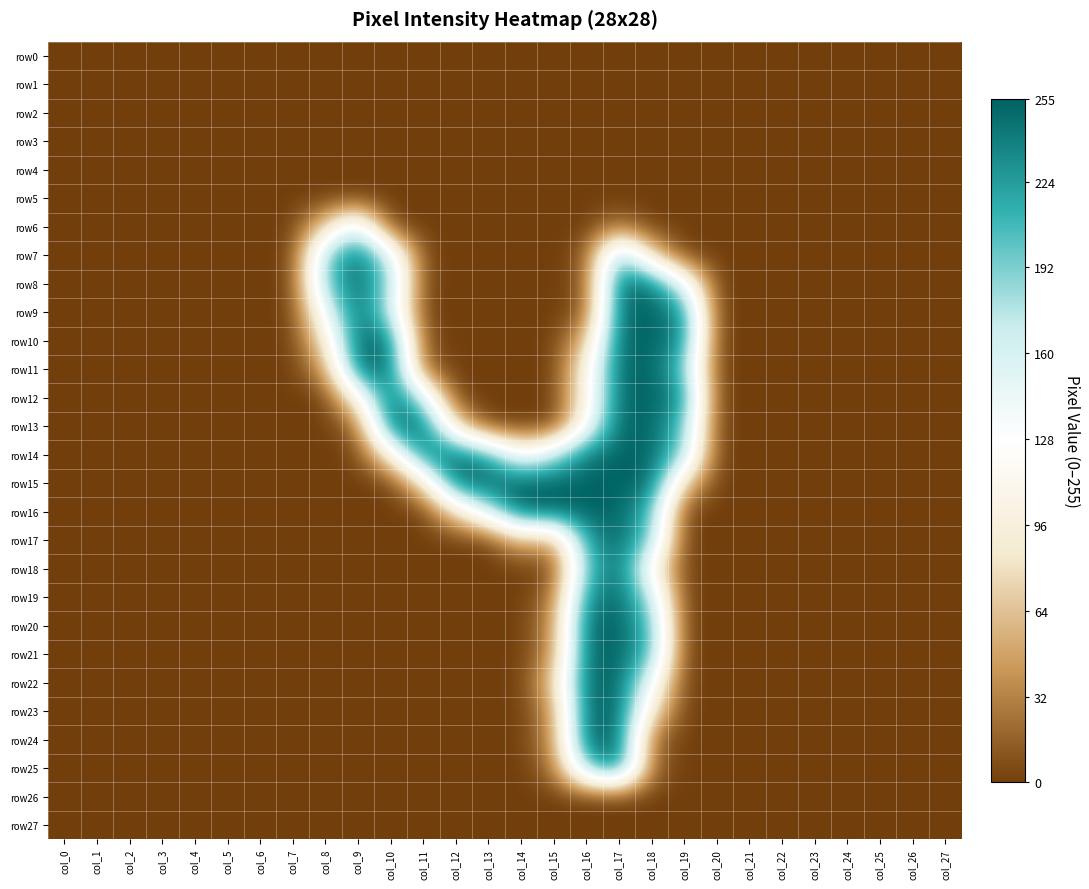

Reading left to right, extract all data points from this chart.

row0: col_0=0	col_1=0	col_2=0	col_3=0	col_4=0	col_5=0	col_6=0	col_7=0	col_8=0	col_9=0	col_10=0	col_11=0	col_12=0	col_13=0	col_14=0	col_15=0	col_16=0	col_17=0	col_18=0	col_19=0	col_20=0	col_21=0	col_22=0	col_23=0	col_24=0	col_25=0	col_26=0	col_27=0
row1: col_0=0	col_1=0	col_2=0	col_3=0	col_4=0	col_5=0	col_6=0	col_7=0	col_8=0	col_9=0	col_10=0	col_11=0	col_12=0	col_13=0	col_14=0	col_15=0	col_16=0	col_17=0	col_18=0	col_19=0	col_20=0	col_21=0	col_22=0	col_23=0	col_24=0	col_25=0	col_26=0	col_27=0
row2: col_0=0	col_1=0	col_2=0	col_3=0	col_4=0	col_5=0	col_6=0	col_7=0	col_8=0	col_9=0	col_10=0	col_11=0	col_12=0	col_13=0	col_14=0	col_15=0	col_16=0	col_17=0	col_18=0	col_19=0	col_20=0	col_21=0	col_22=0	col_23=0	col_24=0	col_25=0	col_26=0	col_27=0
row3: col_0=0	col_1=0	col_2=0	col_3=0	col_4=0	col_5=0	col_6=0	col_7=0	col_8=0	col_9=0	col_10=0	col_11=0	col_12=0	col_13=0	col_14=0	col_15=0	col_16=0	col_17=0	col_18=0	col_19=0	col_20=0	col_21=0	col_22=0	col_23=0	col_24=0	col_25=0	col_26=0	col_27=0
row4: col_0=0	col_1=0	col_2=0	col_3=0	col_4=0	col_5=0	col_6=0	col_7=0	col_8=0	col_9=0	col_10=0	col_11=0	col_12=0	col_13=0	col_14=0	col_15=0	col_16=0	col_17=0	col_18=0	col_19=0	col_20=0	col_21=0	col_22=0	col_23=0	col_24=0	col_25=0	col_26=0	col_27=0
row5: col_0=0	col_1=0	col_2=0	col_3=0	col_4=0	col_5=0	col_6=0	col_7=0	col_8=0	col_9=0	col_10=0	col_11=0	col_12=0	col_13=0	col_14=0	col_15=0	col_16=0	col_17=0	col_18=0	col_19=0	col_20=0	col_21=0	col_22=0	col_23=0	col_24=0	col_25=0	col_26=0	col_27=0
row6: col_0=0	col_1=0	col_2=0	col_3=0	col_4=0	col_5=0	col_6=0	col_7=0	col_8=72	col_9=165	col_10=0	col_11=0	col_12=0	col_13=0	col_14=0	col_15=0	col_16=0	col_17=25	col_18=0	col_19=0	col_20=0	col_21=0	col_22=0	col_23=0	col_24=0	col_25=0	col_26=0	col_27=0
row7: col_0=0	col_1=0	col_2=0	col_3=0	col_4=0	col_5=0	col_6=0	col_7=0	col_8=190	col_9=251	col_10=162	col_11=2	col_12=0	col_13=0	col_14=0	col_15=0	col_16=9	col_17=207	col_18=73	col_19=0	col_20=0	col_21=0	col_22=0	col_23=0	col_24=0	col_25=0	col_26=0	col_27=0
row8: col_0=0	col_1=0	col_2=0	col_3=0	col_4=0	col_5=0	col_6=0	col_7=0	col_8=196	col_9=253	col_10=187	col_11=2	col_12=0	col_13=0	col_14=0	col_15=0	col_16=10	col_17=253	col_18=242	col_19=147	col_20=0	col_21=0	col_22=0	col_23=0	col_24=0	col_25=0	col_26=0	col_27=0
row9: col_0=0	col_1=0	col_2=0	col_3=0	col_4=0	col_5=0	col_6=0	col_7=0	col_8=141	col_9=253	col_10=168	col_11=0	col_12=0	col_13=0	col_14=0	col_15=0	col_16=10	col_17=253	col_18=253	col_19=234	col_20=0	col_21=0	col_22=0	col_23=0	col_24=0	col_25=0	col_26=0	col_27=0
row10: col_0=0	col_1=0	col_2=0	col_3=0	col_4=0	col_5=0	col_6=0	col_7=0	col_8=89	col_9=253	col_10=247	col_11=8	col_12=0	col_13=0	col_14=0	col_15=0	col_16=62	col_17=253	col_18=253	col_19=234	col_20=0	col_21=0	col_22=0	col_23=0	col_24=0	col_25=0	col_26=0	col_27=0
row11: col_0=0	col_1=0	col_2=0	col_3=0	col_4=0	col_5=0	col_6=0	col_7=0	col_8=44	col_9=249	col_10=253	col_11=16	col_12=0	col_13=0	col_14=0	col_15=0	col_16=104	col_17=253	col_18=253	col_19=199	col_20=0	col_21=0	col_22=0	col_23=0	col_24=0	col_25=0	col_26=0	col_27=0
row12: col_0=0	col_1=0	col_2=0	col_3=0	col_4=0	col_5=0	col_6=0	col_7=0	col_8=0	col_9=110	col_10=253	col_11=169	col_12=0	col_13=0	col_14=0	col_15=0	col_16=104	col_17=253	col_18=253	col_19=234	col_20=0	col_21=0	col_22=0	col_23=0	col_24=0	col_25=0	col_26=0	col_27=0
row13: col_0=0	col_1=0	col_2=0	col_3=0	col_4=0	col_5=0	col_6=0	col_7=0	col_8=0	col_9=19	col_10=253	col_11=251	col_12=78	col_13=0	col_14=0	col_15=0	col_16=125	col_17=253	col_18=253	col_19=199	col_20=0	col_21=0	col_22=0	col_23=0	col_24=0	col_25=0	col_26=0	col_27=0
row14: col_0=0	col_1=0	col_2=0	col_3=0	col_4=0	col_5=0	col_6=0	col_7=0	col_8=0	col_9=3	col_10=100	col_11=241	col_12=249	col_13=216	col_14=123	col_15=171	col_16=245	col_17=253	col_18=253	col_19=188	col_20=0	col_21=0	col_22=0	col_23=0	col_24=0	col_25=0	col_26=0	col_27=0
row15: col_0=0	col_1=0	col_2=0	col_3=0	col_4=0	col_5=0	col_6=0	col_7=0	col_8=0	col_9=0	col_10=0	col_11=81	col_12=253	col_13=253	col_14=254	col_15=253	col_16=253	col_17=253	col_18=253	col_19=71	col_20=0	col_21=0	col_22=0	col_23=0	col_24=0	col_25=0	col_26=0	col_27=0
row16: col_0=0	col_1=0	col_2=0	col_3=0	col_4=0	col_5=0	col_6=0	col_7=0	col_8=0	col_9=0	col_10=0	col_11=0	col_12=81	col_13=164	col_14=255	col_15=254	col_16=254	col_17=254	col_18=206	col_19=0	col_20=0	col_21=0	col_22=0	col_23=0	col_24=0	col_25=0	col_26=0	col_27=0
row17: col_0=0	col_1=0	col_2=0	col_3=0	col_4=0	col_5=0	col_6=0	col_7=0	col_8=0	col_9=0	col_10=0	col_11=0	col_12=0	col_13=0	col_14=63	col_15=42	col_16=224	col_17=253	col_18=192	col_19=0	col_20=0	col_21=0	col_22=0	col_23=0	col_24=0	col_25=0	col_26=0	col_27=0
row18: col_0=0	col_1=0	col_2=0	col_3=0	col_4=0	col_5=0	col_6=0	col_7=0	col_8=0	col_9=0	col_10=0	col_11=0	col_12=0	col_13=0	col_14=0	col_15=2	col_16=199	col_17=253	col_18=112	col_19=0	col_20=0	col_21=0	col_22=0	col_23=0	col_24=0	col_25=0	col_26=0	col_27=0
row19: col_0=0	col_1=0	col_2=0	col_3=0	col_4=0	col_5=0	col_6=0	col_7=0	col_8=0	col_9=0	col_10=0	col_11=0	col_12=0	col_13=0	col_14=0	col_15=24	col_16=232	col_17=253	col_18=174	col_19=0	col_20=0	col_21=0	col_22=0	col_23=0	col_24=0	col_25=0	col_26=0	col_27=0
row20: col_0=0	col_1=0	col_2=0	col_3=0	col_4=0	col_5=0	col_6=0	col_7=0	col_8=0	col_9=0	col_10=0	col_11=0	col_12=0	col_13=0	col_14=0	col_15=38	col_16=253	col_17=253	col_18=206	col_19=0	col_20=0	col_21=0	col_22=0	col_23=0	col_24=0	col_25=0	col_26=0	col_27=0
row21: col_0=0	col_1=0	col_2=0	col_3=0	col_4=0	col_5=0	col_6=0	col_7=0	col_8=0	col_9=0	col_10=0	col_11=0	col_12=0	col_13=0	col_14=0	col_15=38	col_16=253	col_17=253	col_18=206	col_19=0	col_20=0	col_21=0	col_22=0	col_23=0	col_24=0	col_25=0	col_26=0	col_27=0
row22: col_0=0	col_1=0	col_2=0	col_3=0	col_4=0	col_5=0	col_6=0	col_7=0	col_8=0	col_9=0	col_10=0	col_11=0	col_12=0	col_13=0	col_14=0	col_15=70	col_16=253	col_17=253	col_18=139	col_19=0	col_20=0	col_21=0	col_22=0	col_23=0	col_24=0	col_25=0	col_26=0	col_27=0
row23: col_0=0	col_1=0	col_2=0	col_3=0	col_4=0	col_5=0	col_6=0	col_7=0	col_8=0	col_9=0	col_10=0	col_11=0	col_12=0	col_13=0	col_14=0	col_15=41	col_16=253	col_17=253	col_18=91	col_19=0	col_20=0	col_21=0	col_22=0	col_23=0	col_24=0	col_25=0	col_26=0	col_27=0
row24: col_0=0	col_1=0	col_2=0	col_3=0	col_4=0	col_5=0	col_6=0	col_7=0	col_8=0	col_9=0	col_10=0	col_11=0	col_12=0	col_13=0	col_14=0	col_15=38	col_16=253	col_17=253	col_18=18	col_19=0	col_20=0	col_21=0	col_22=0	col_23=0	col_24=0	col_25=0	col_26=0	col_27=0
row25: col_0=0	col_1=0	col_2=0	col_3=0	col_4=0	col_5=0	col_6=0	col_7=0	col_8=0	col_9=0	col_10=0	col_11=0	col_12=0	col_13=0	col_14=0	col_15=24	col_16=197	col_17=253	col_18=18	col_19=0	col_20=0	col_21=0	col_22=0	col_23=0	col_24=0	col_25=0	col_26=0	col_27=0
row26: col_0=0	col_1=0	col_2=0	col_3=0	col_4=0	col_5=0	col_6=0	col_7=0	col_8=0	col_9=0	col_10=0	col_11=0	col_12=0	col_13=0	col_14=0	col_15=0	col_16=0	col_17=0	col_18=0	col_19=0	col_20=0	col_21=0	col_22=0	col_23=0	col_24=0	col_25=0	col_26=0	col_27=0
row27: col_0=0	col_1=0	col_2=0	col_3=0	col_4=0	col_5=0	col_6=0	col_7=0	col_8=0	col_9=0	col_10=0	col_11=0	col_12=0	col_13=0	col_14=0	col_15=0	col_16=0	col_17=0	col_18=0	col_19=0	col_20=0	col_21=0	col_22=0	col_23=0	col_24=0	col_25=0	col_26=0	col_27=0